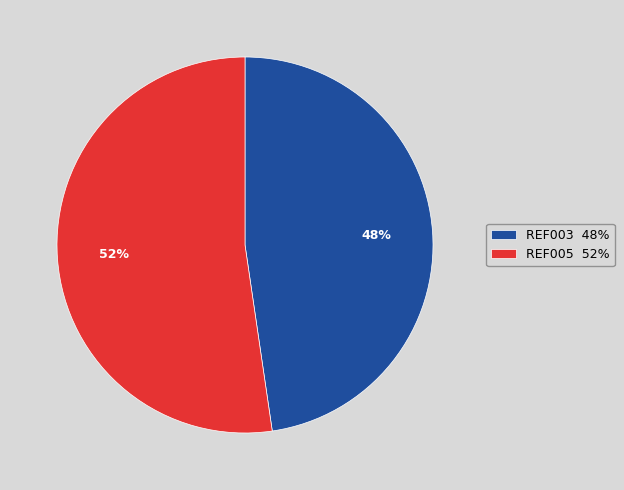

Do REF005 52% and REF003 48% together represent more than half of the pie?

Yes